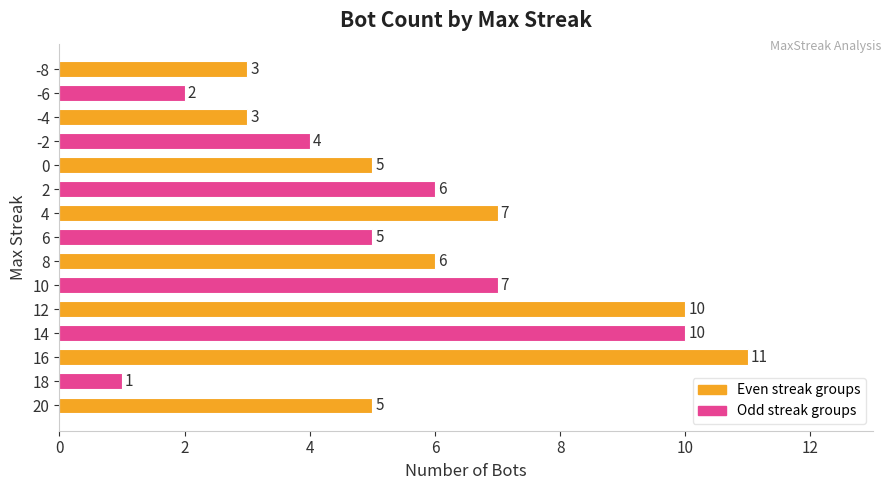

Reading top to bottom, list all the values displayed in this chart.

3	2	3	4	5	6	7	5	6	7	10	10	11	1	5